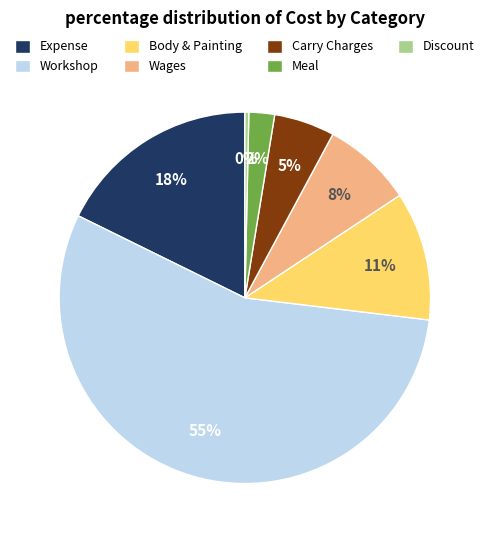

Count the number of slices in the pie.

7